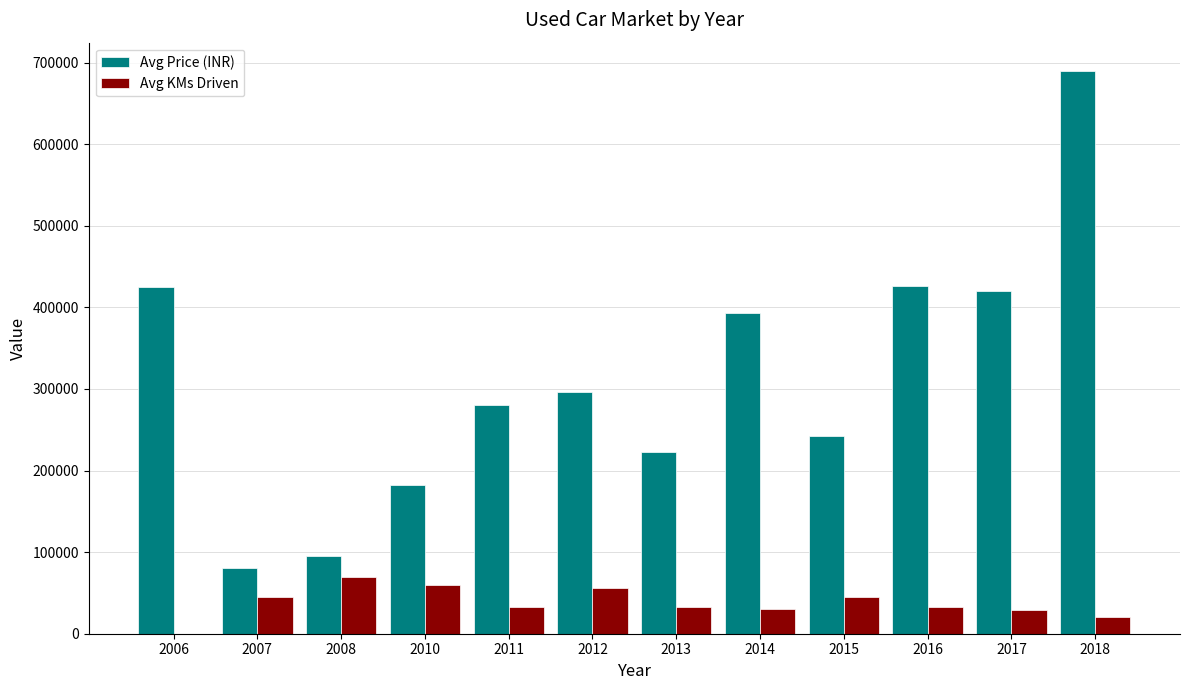

The value of Avg Price (INR) at 2015 is 147757. True or false?

False